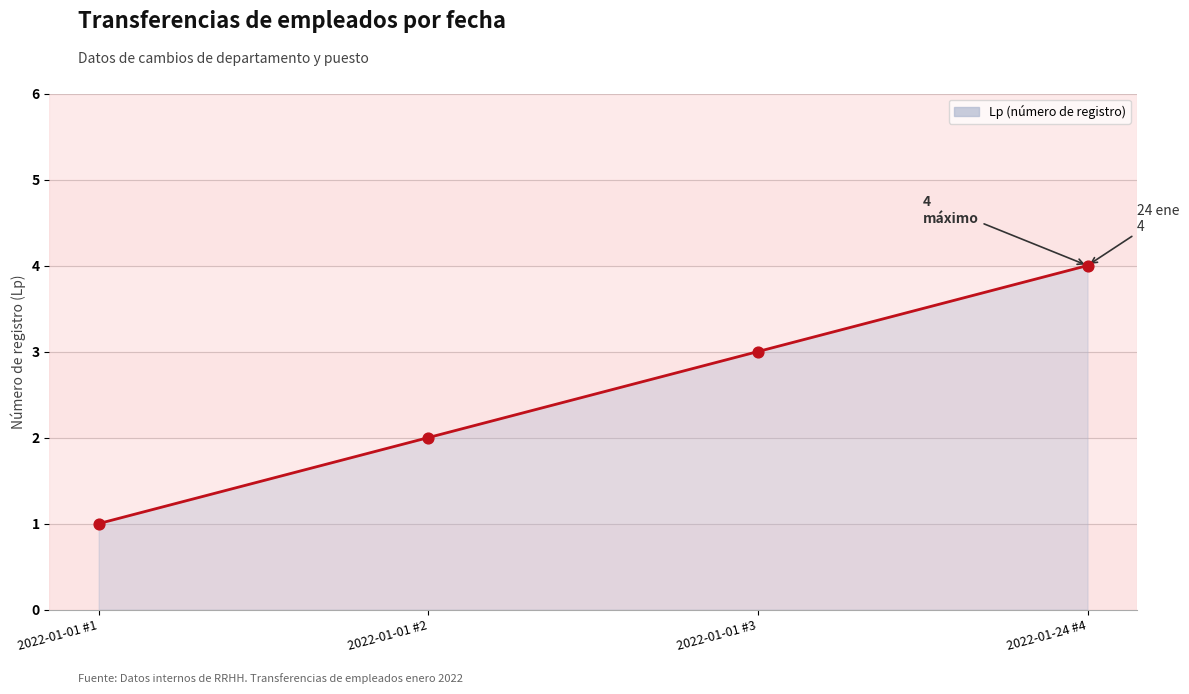

Approximately how many times larger is the value at 2022-01-01 #2 compared to 2022-01-01 #3?

0.7